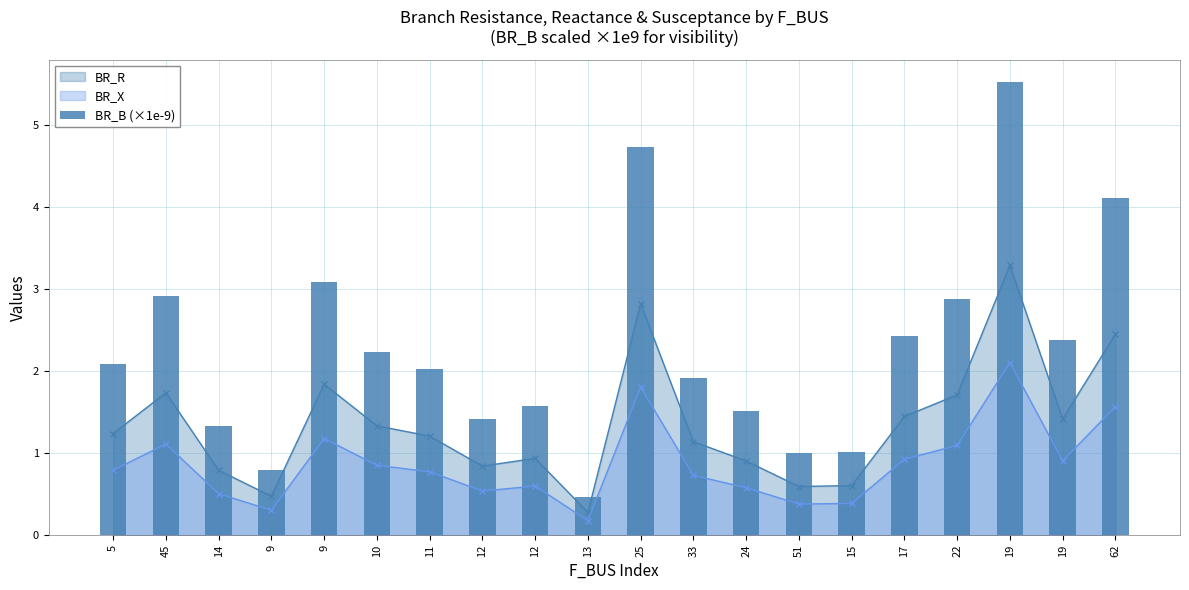

Which label corresponds to the largest value in the chart?

19